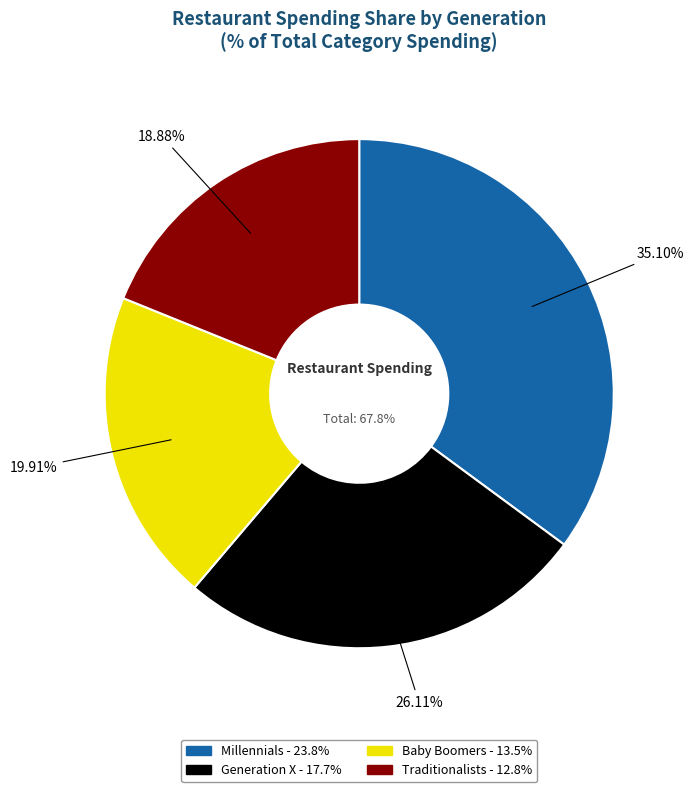

What portion of the pie excludes Baby Boomers?

80.1%